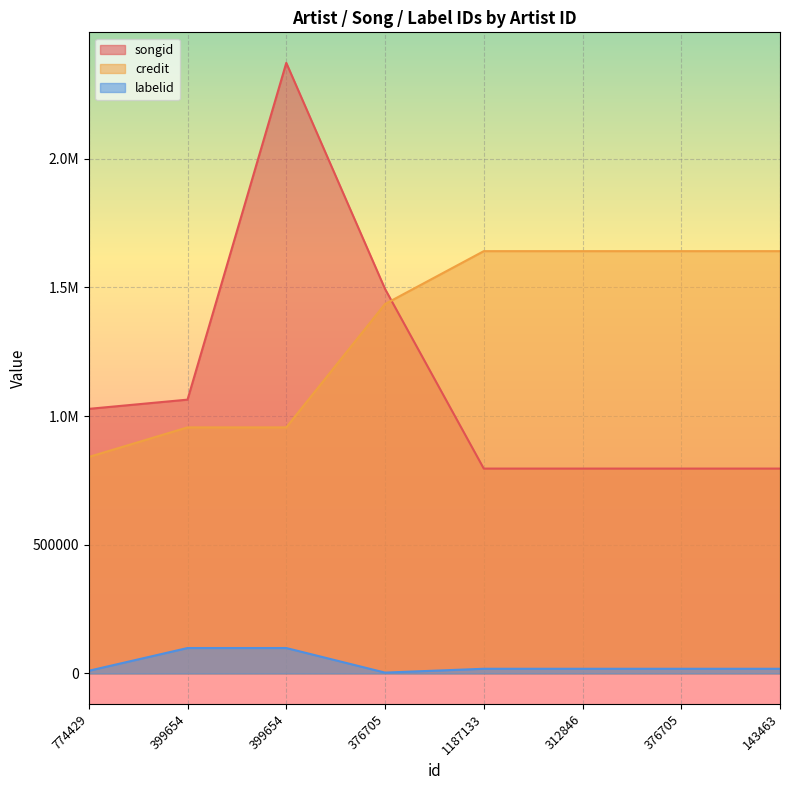

What are all the series names shown in the legend?

songid, credit, labelid